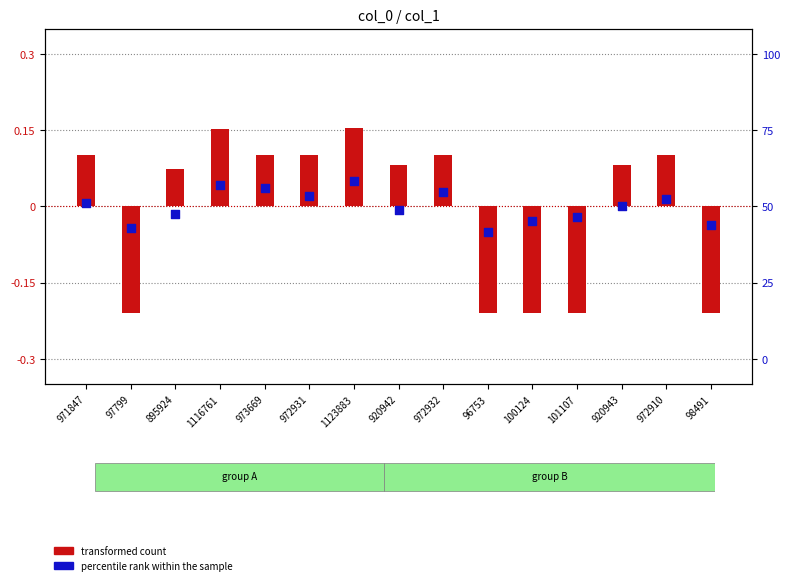

What are all the series names shown in the legend?

transformed count, percentile rank within the sample